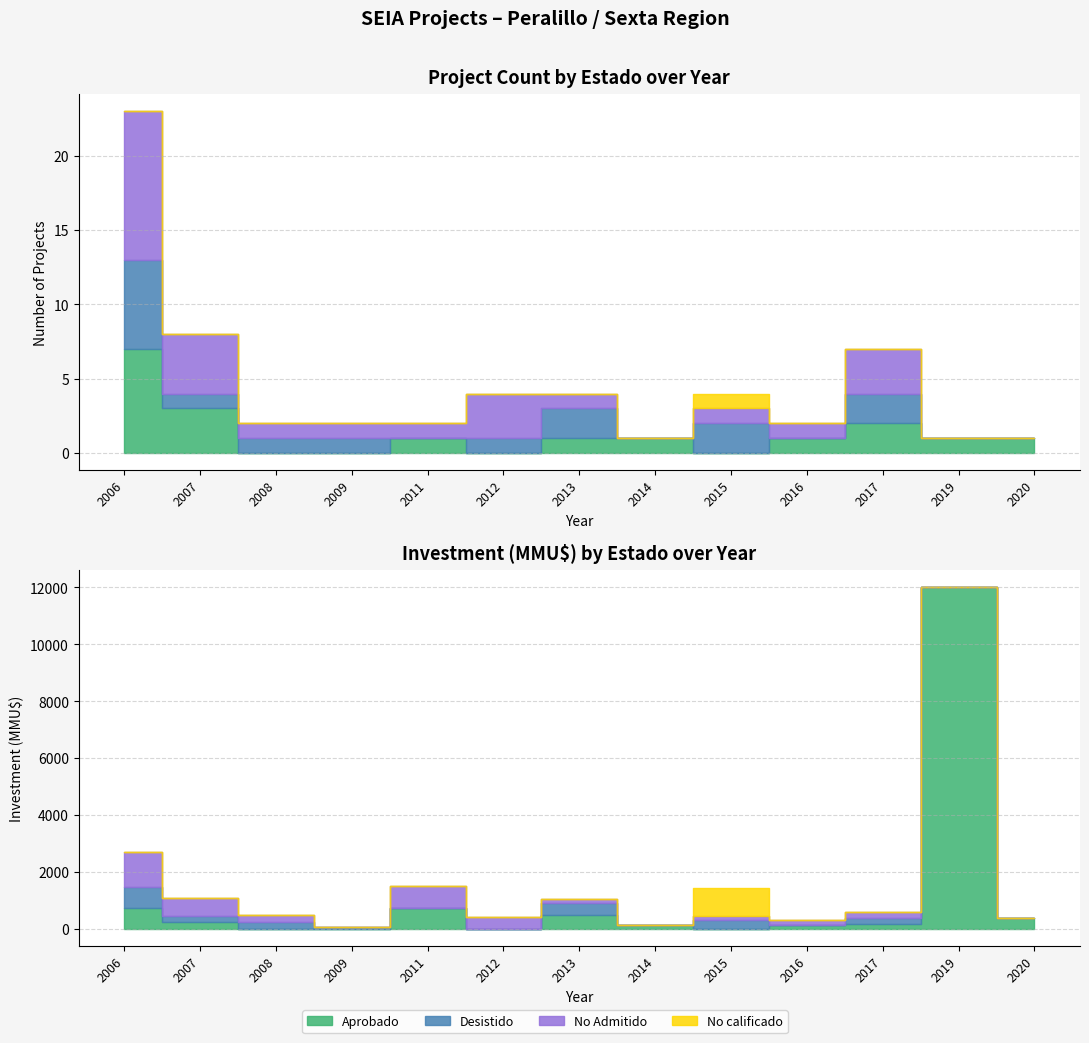

True or false: Desistido has a value of 7 at 2015.

False